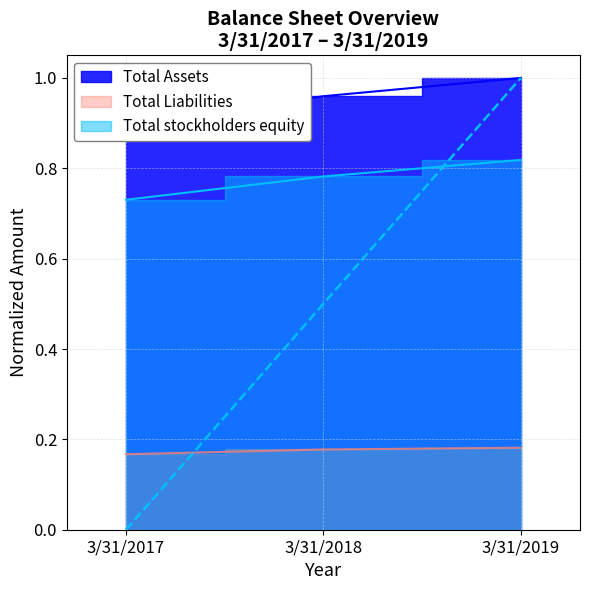

What is the total value across all series at 3/31/2017?

1.8